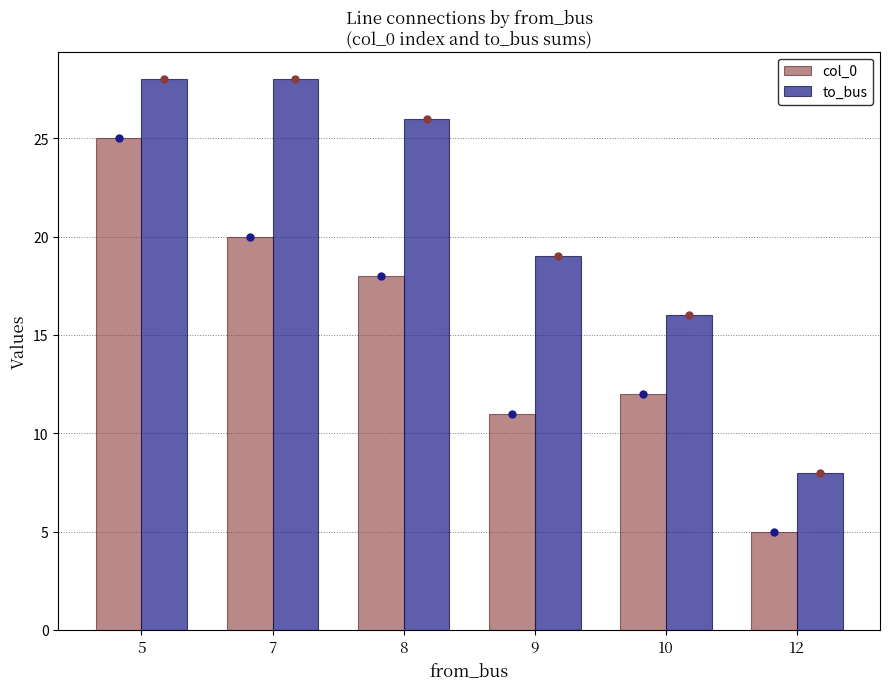

Are the bars grouped side by side (vs. stacked)?

Yes